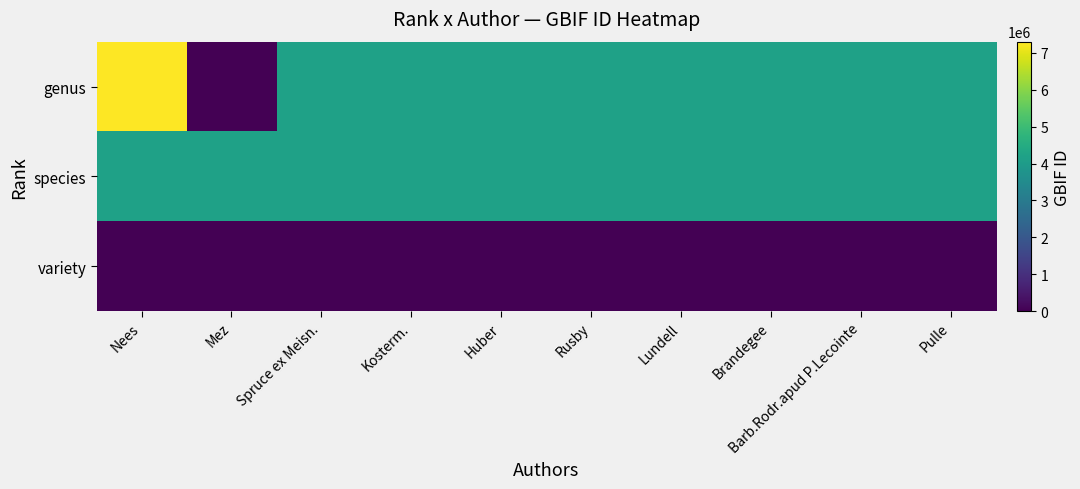

Rank the series by their maximum value, from highest to lowest.

genus, species, variety